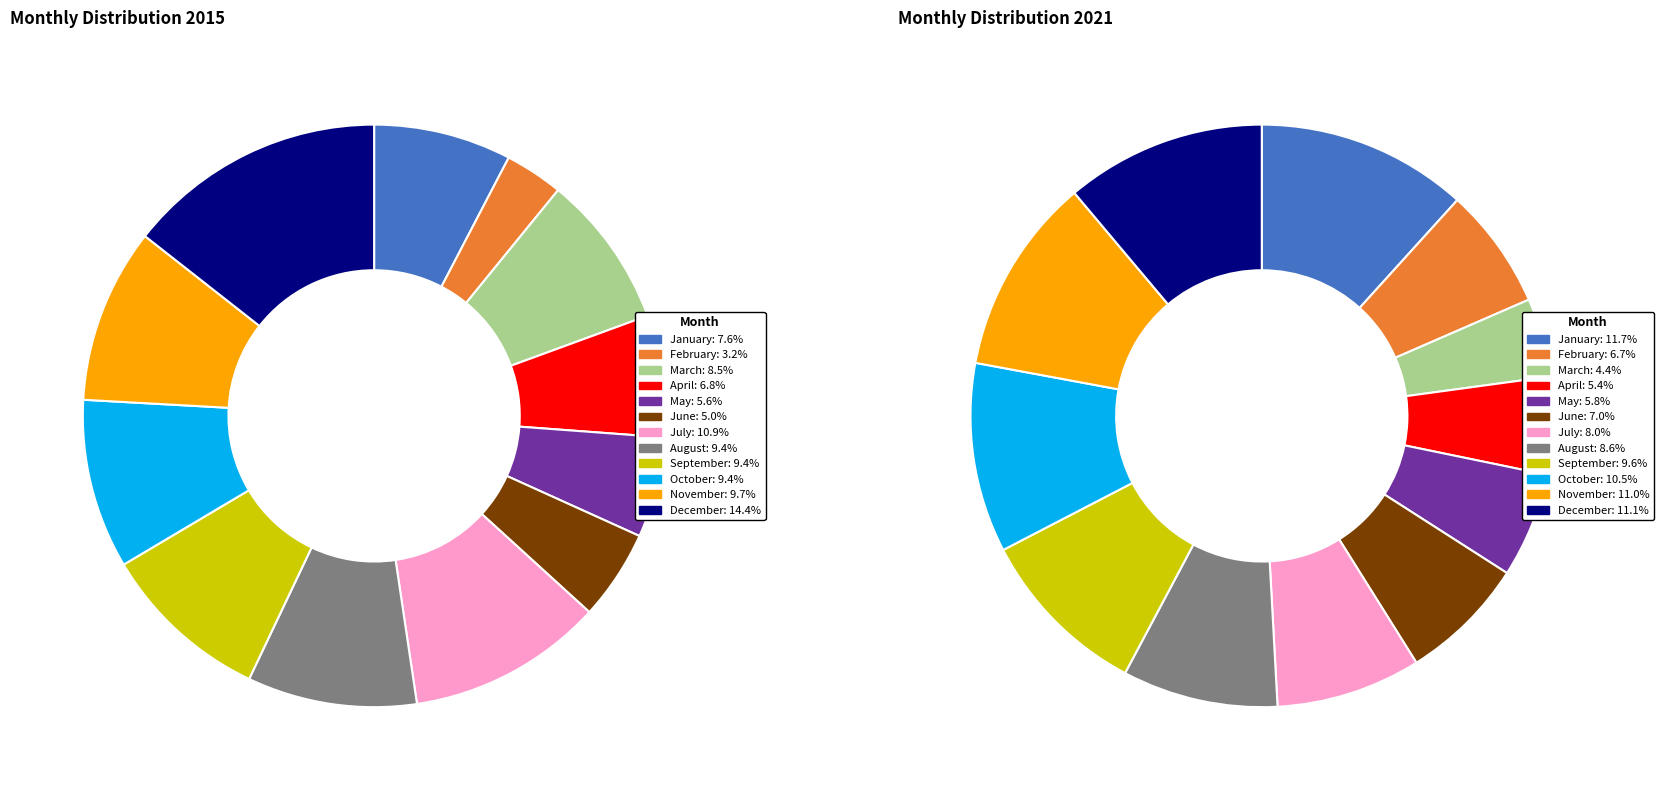

What is the total percentage of July and January?

18.5%